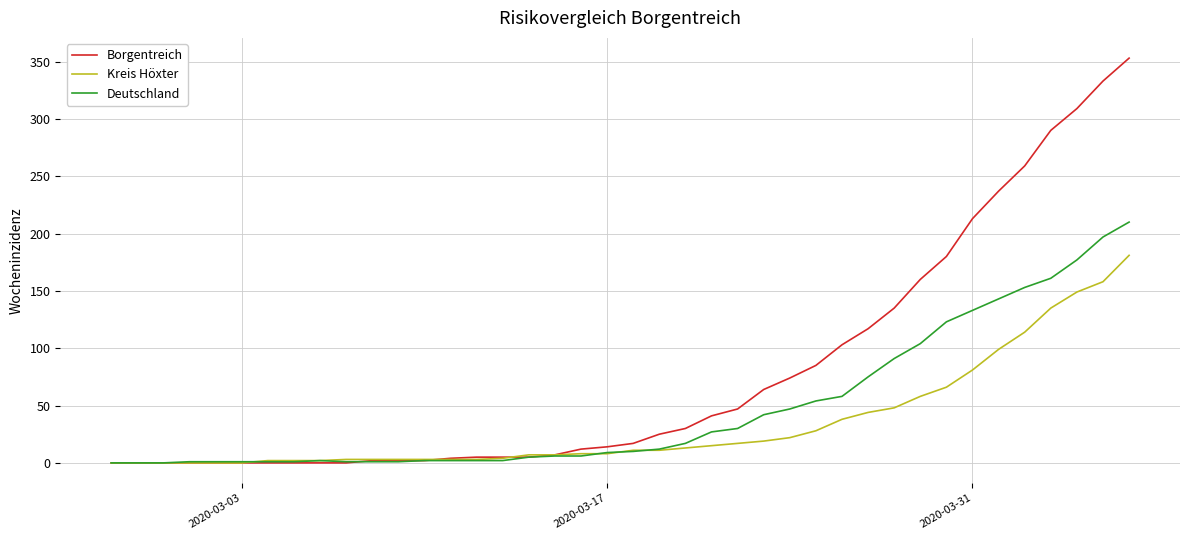

What are all the series names shown in the legend?

Borgentreich, Kreis Höxter, Deutschland